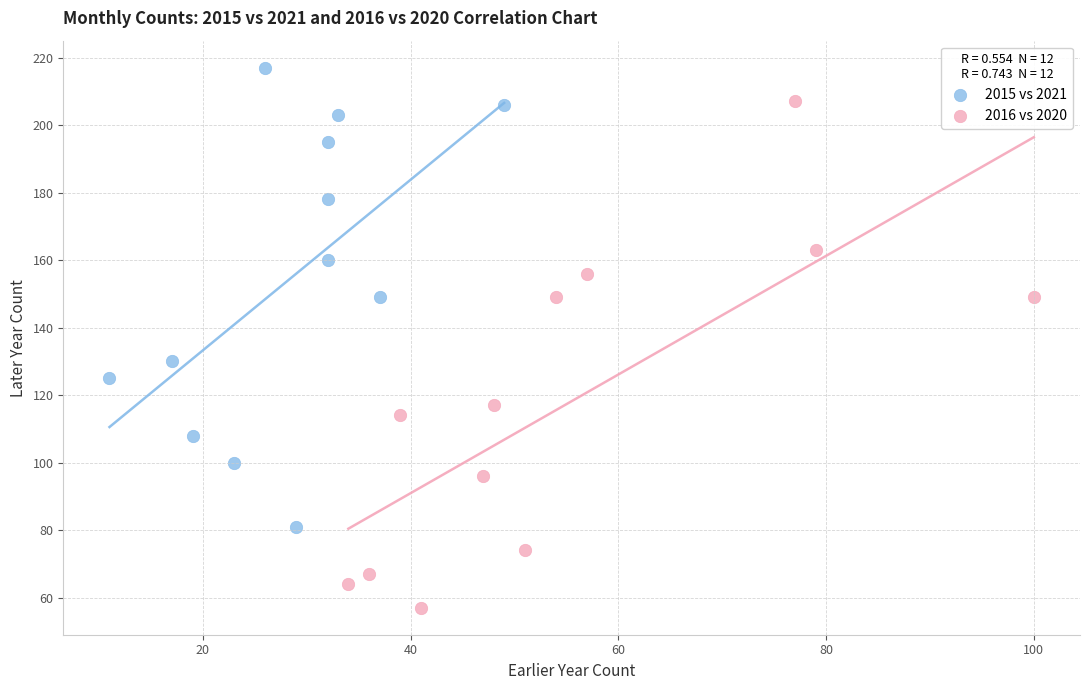

Which series contains the lowest Y value?

2016 vs 2020